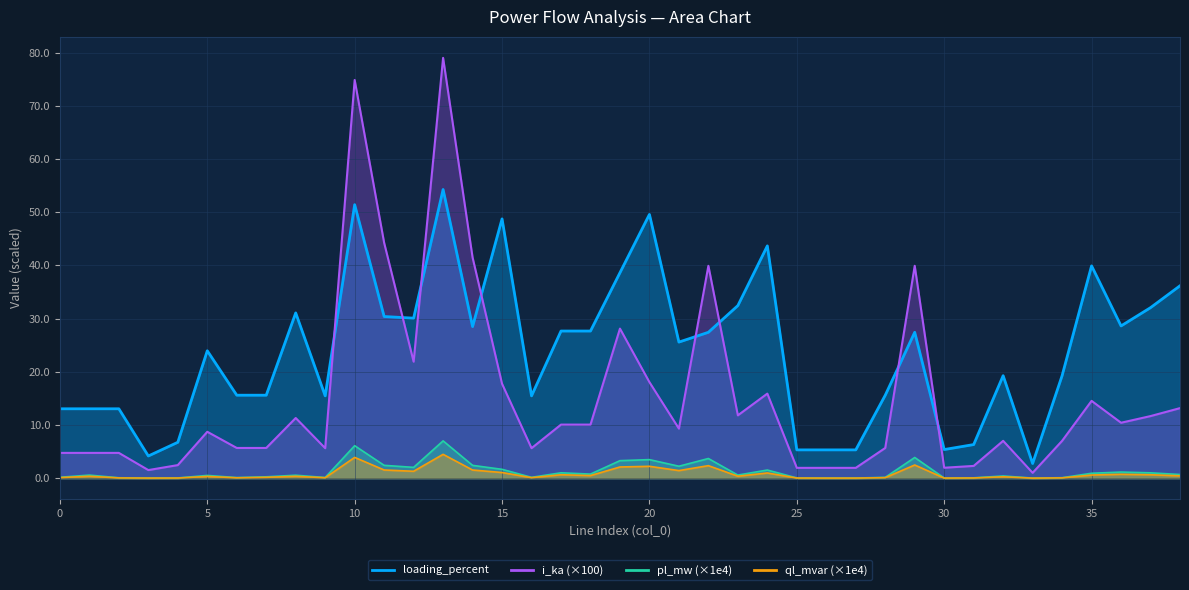

What is the sum of all loading_percent values?

931.6